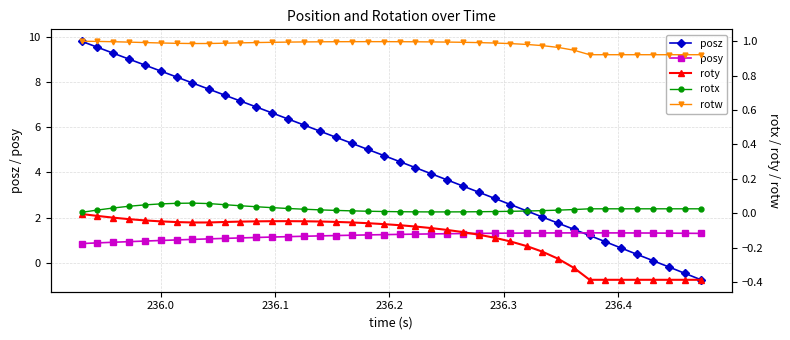

Is this an area chart (filled region under the line)?

No